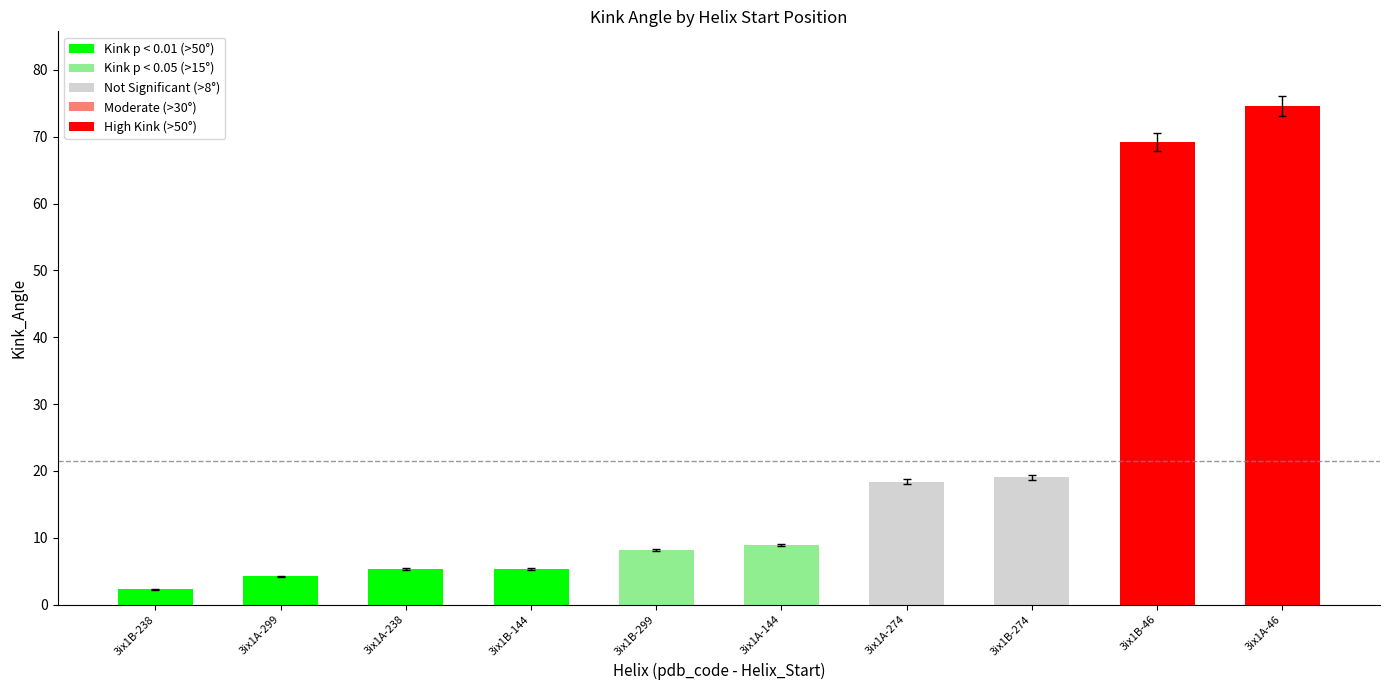

What position from the left is 3ix1B-299?

5